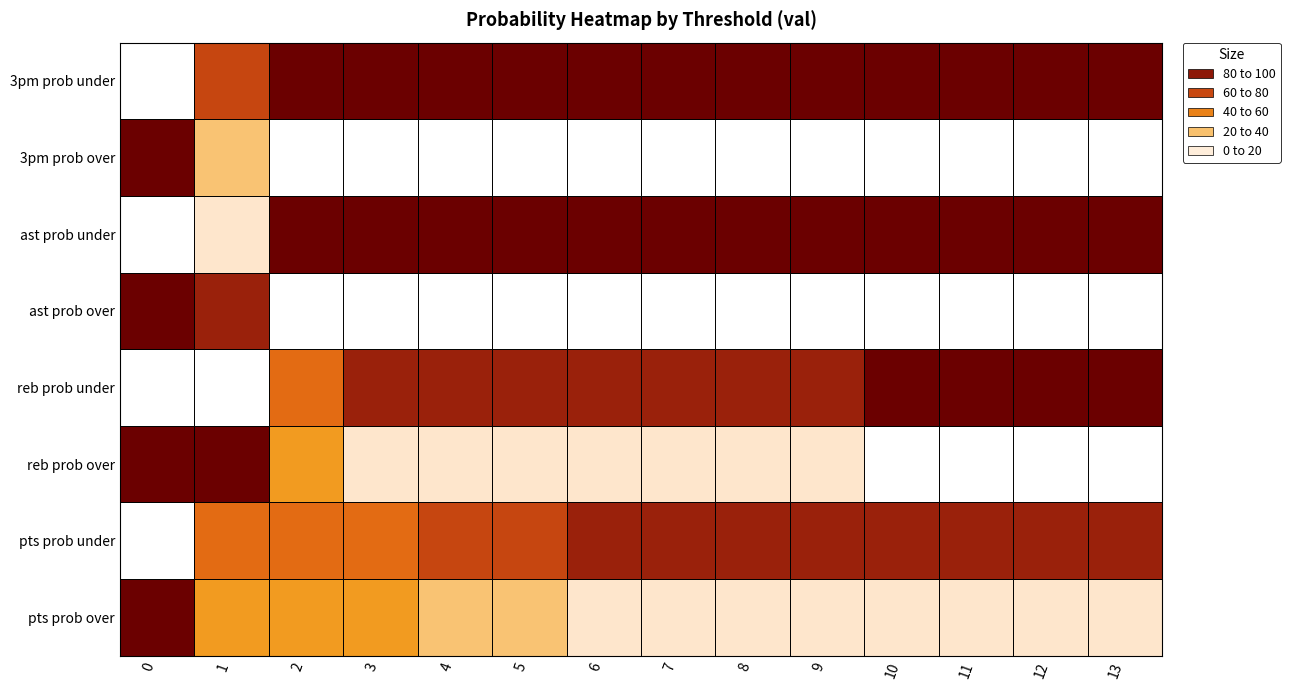

How many data points in reb prob over are less than 14?

4